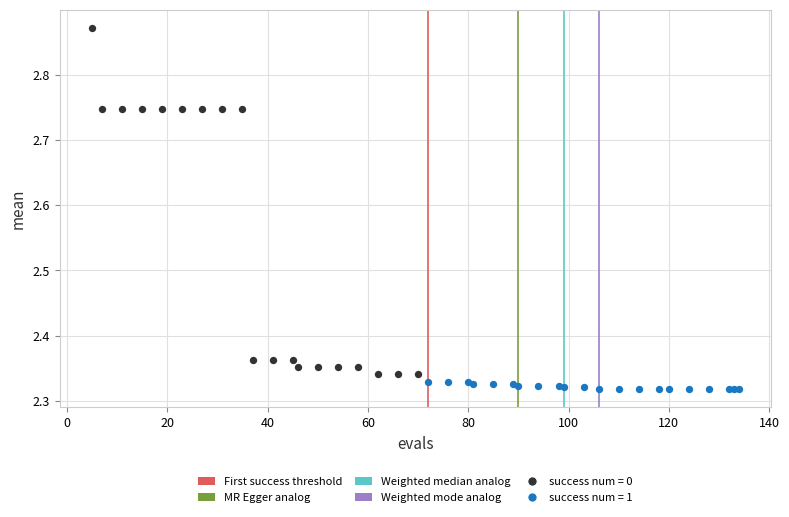

Which series has the widest spread of Y values?

success num = 0